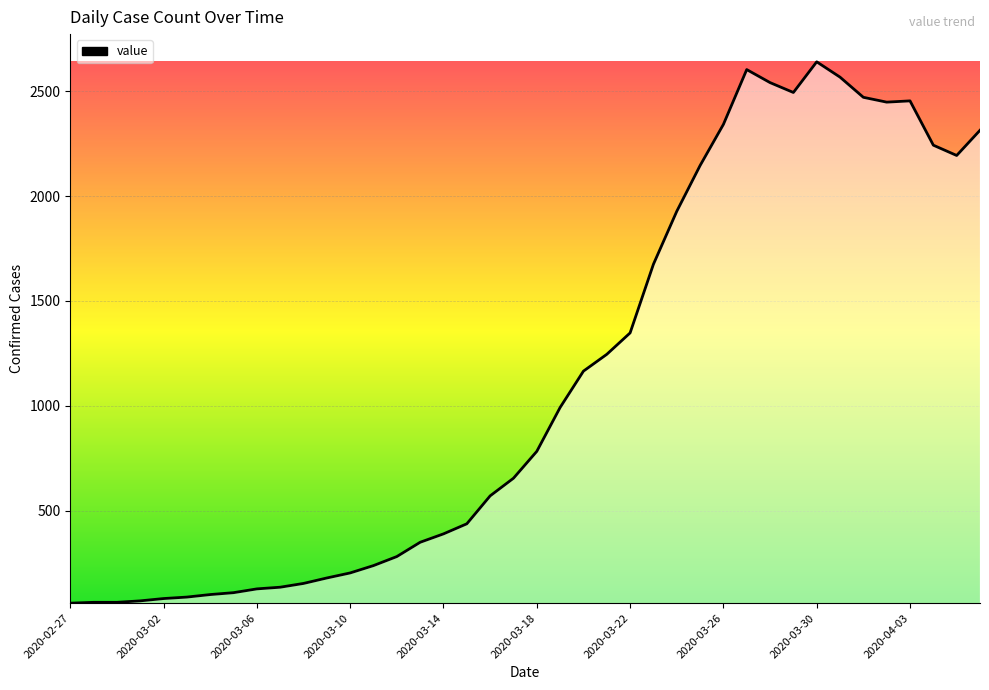

What is the greatest value displayed?

2639